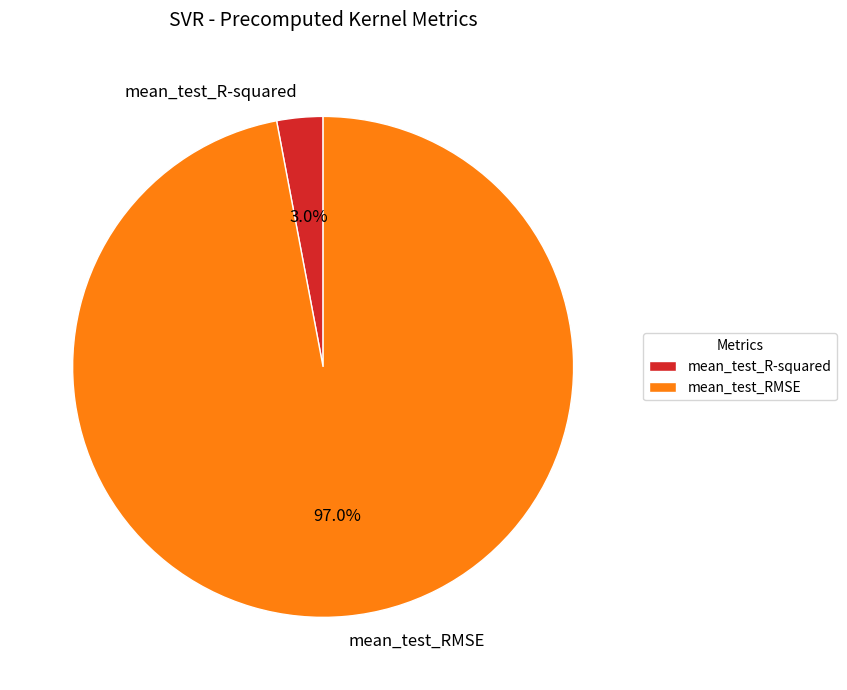

To the nearest percent, what is the difference between the mean_test_RMSE and mean_test_R-squared slice percentages?

94%